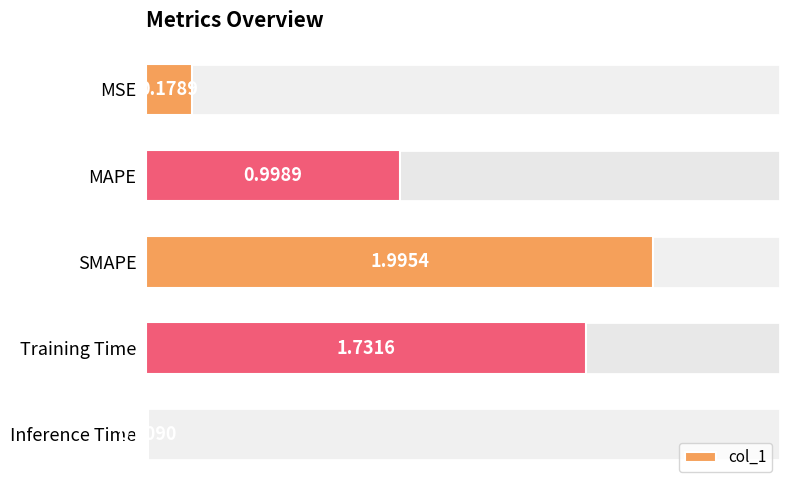

List the labels in order of value, largest first.

SMAPE, Training Time, MAPE, MSE, Inference Time